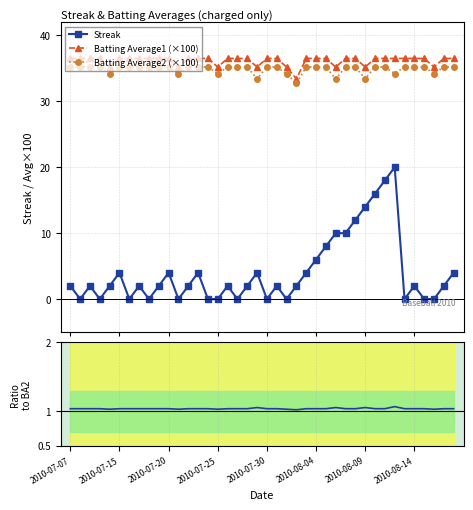

Count the Batting Average1 (×100) values in the range 36 to 37.

31